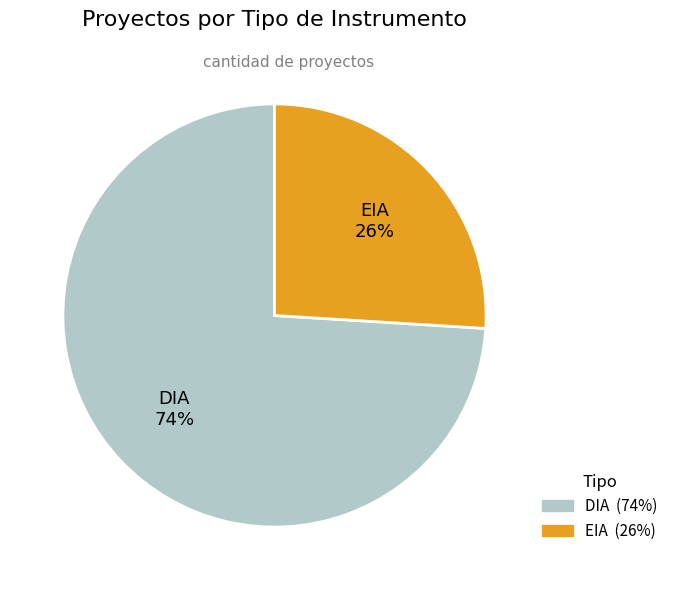

To the nearest percent, what is the difference between the DIA and EIA slice percentages?

48%